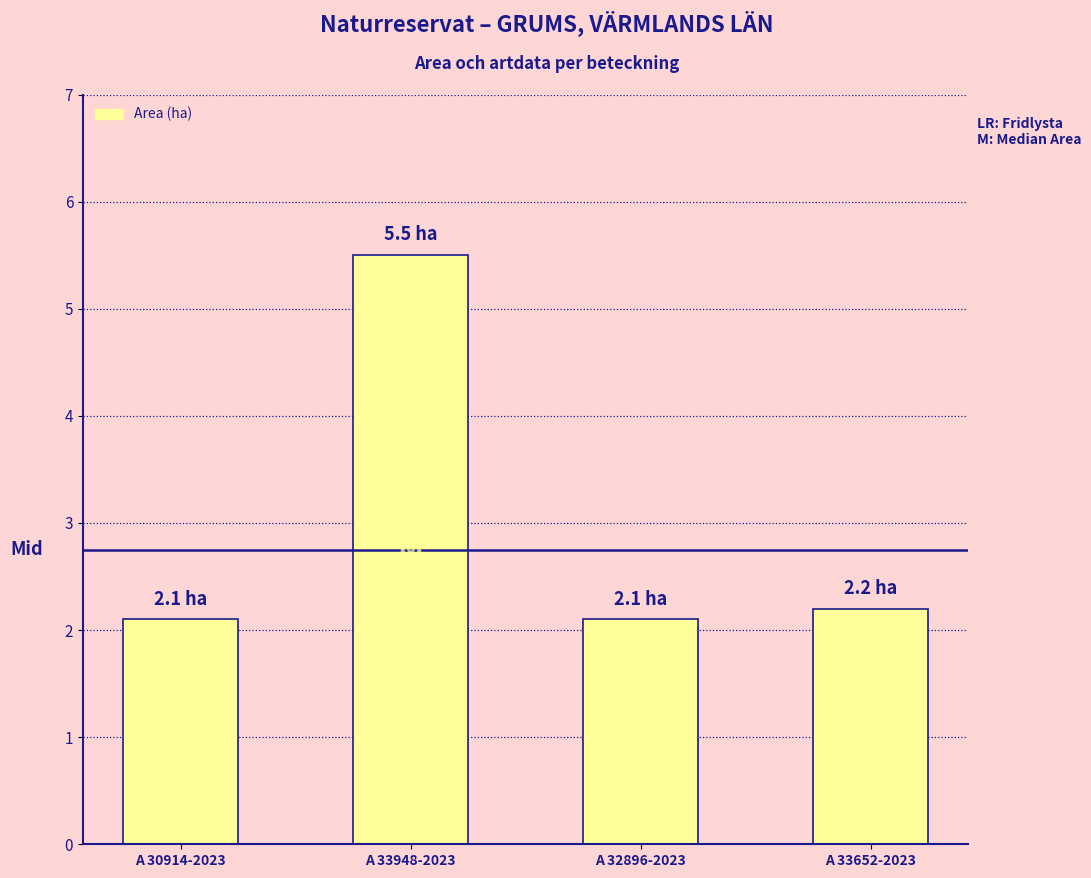

What is the maximum value shown in the chart?

5.5